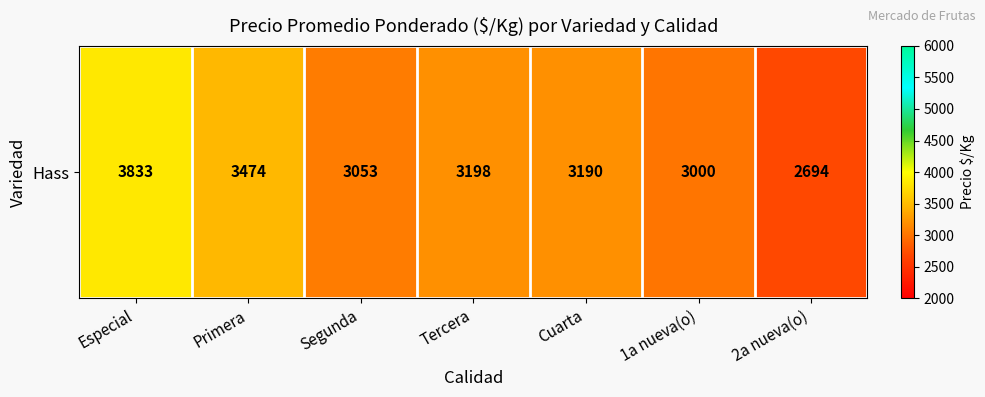

Which has a higher value, Cuarta or 1a nueva(o)?

Cuarta